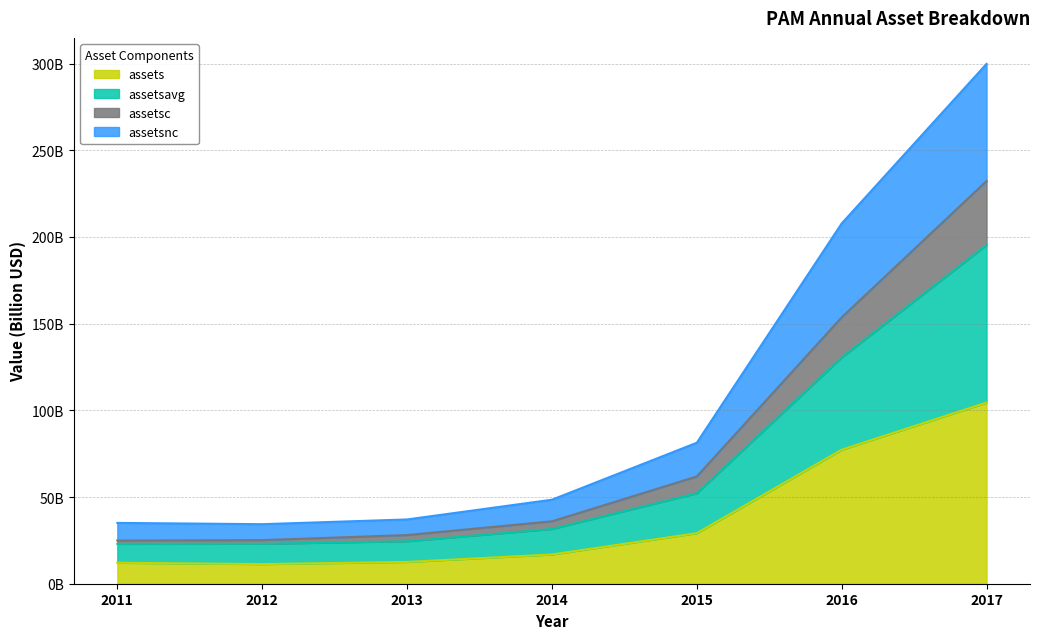

True or false: assetsc has a value of 106.4 at 2017.

False